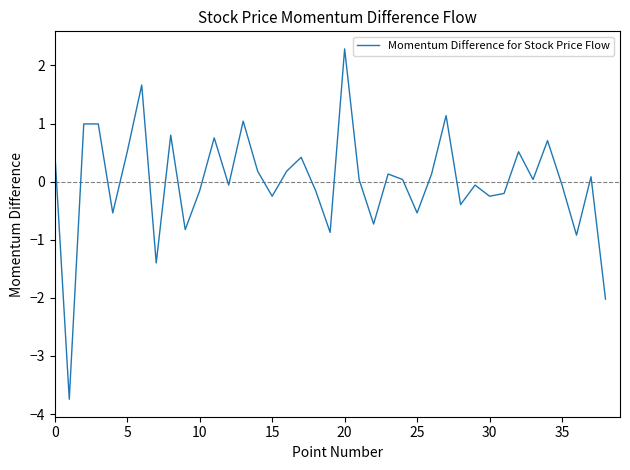

What is the difference between the maximum and minimum values?

6.0